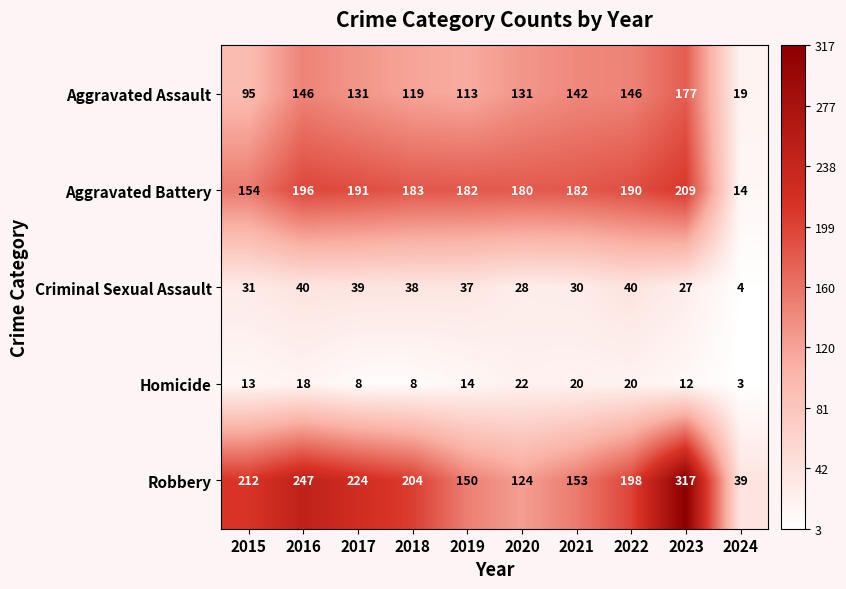

The Aggravated Battery series shows 347 at 2023. True or false?

False